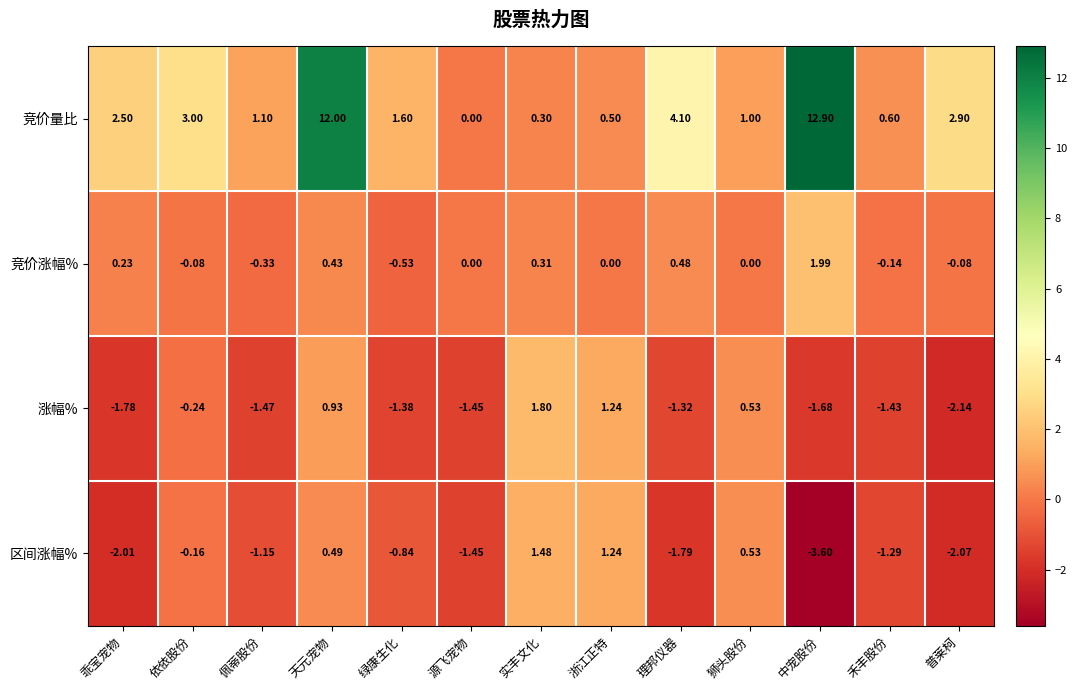

At which label is 涨幅% closest to 0?

依依股份